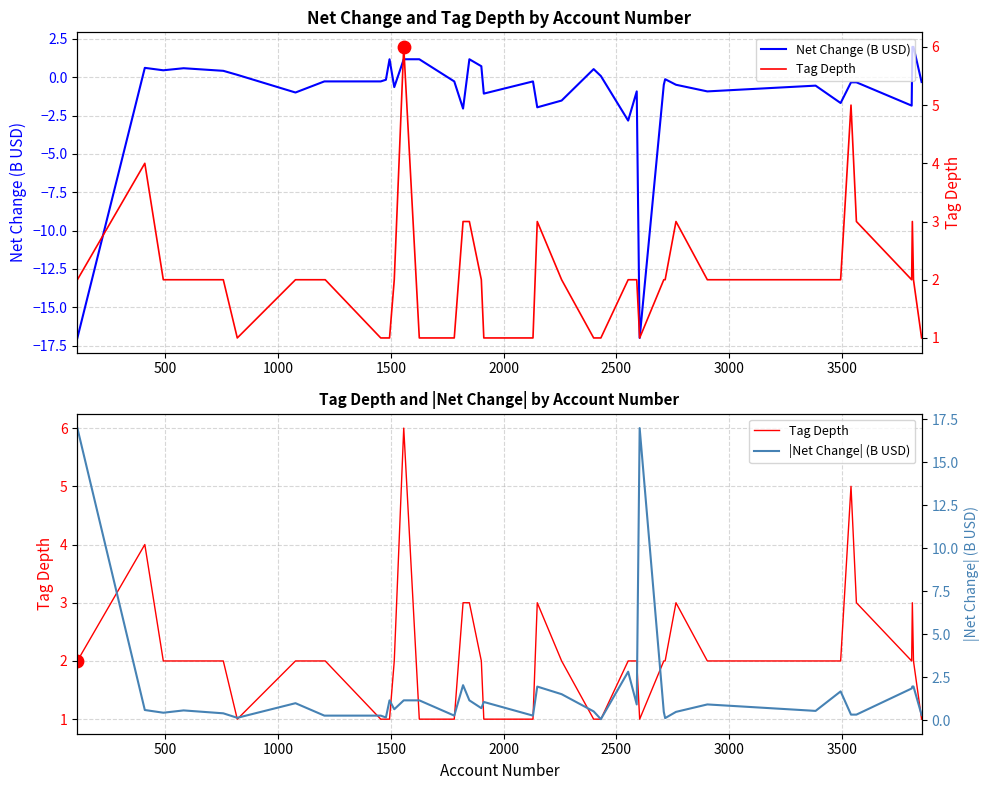

Which series has the largest Y range (max minus min)?

Net Change (B USD)